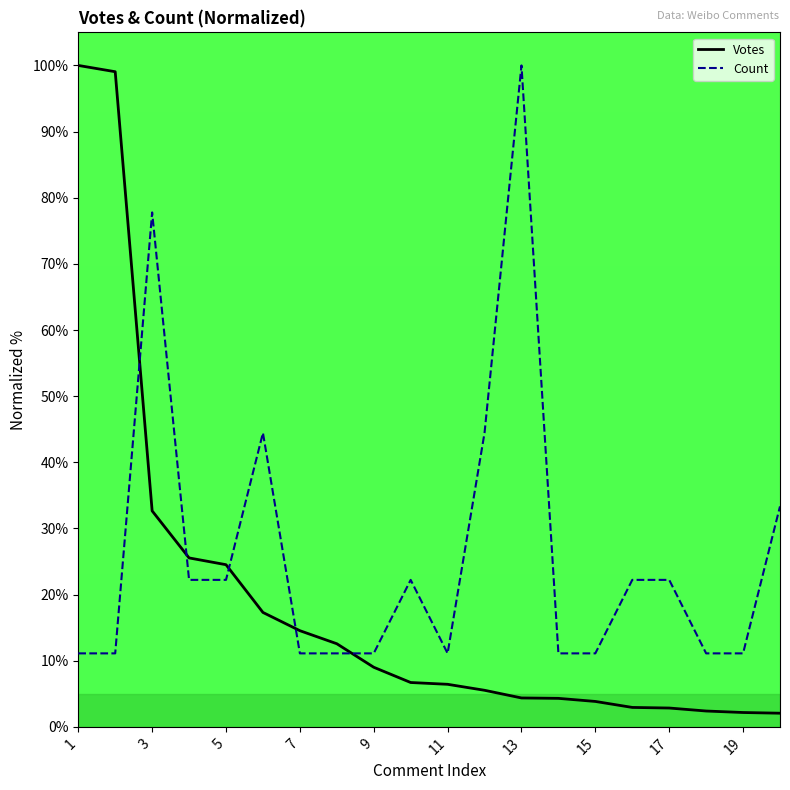

Which series has the largest total across all categories?

Count